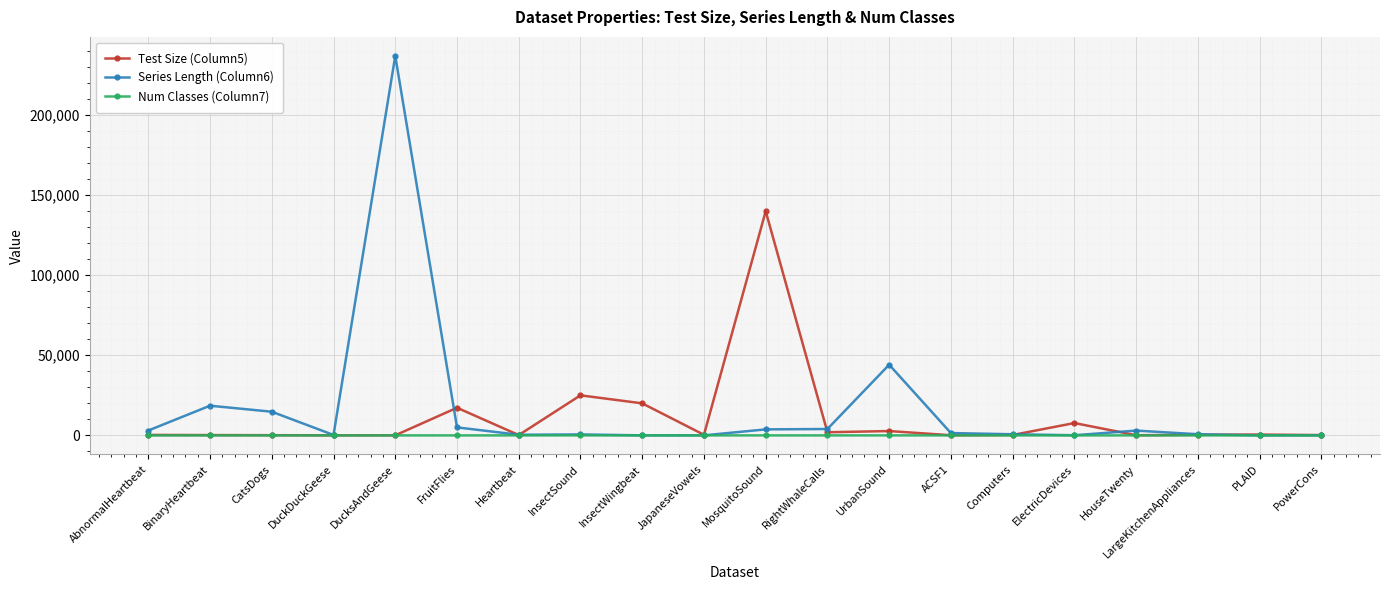

The Series Length (Column6) series shows 144 at PowerCons. True or false?

True